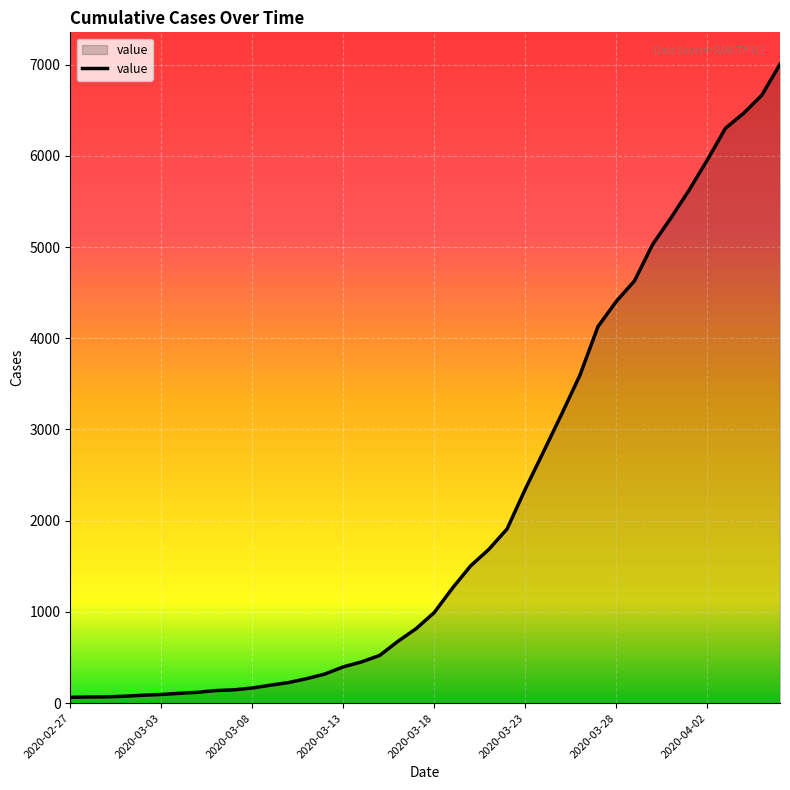

What is the maximum value shown in the chart?

7003